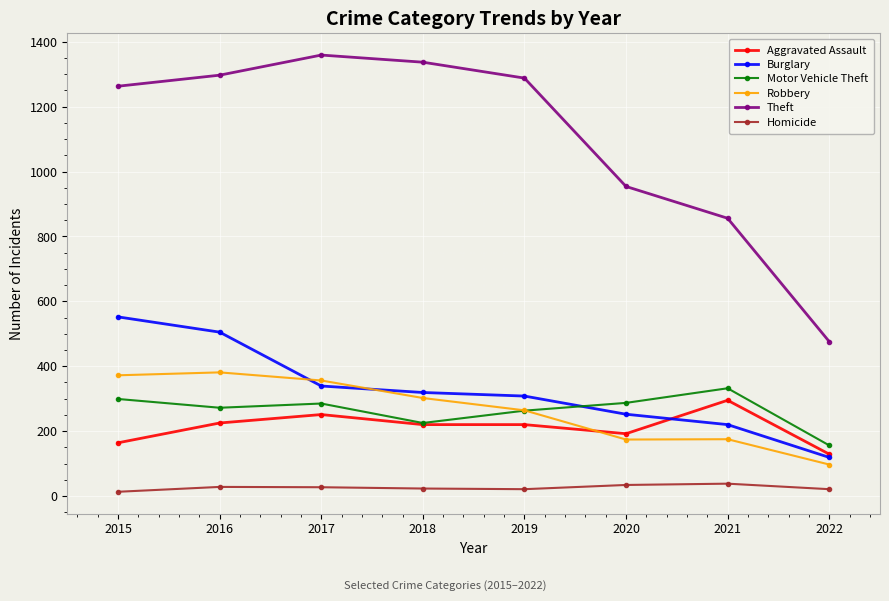

Which series has the largest range (max minus min)?

Theft